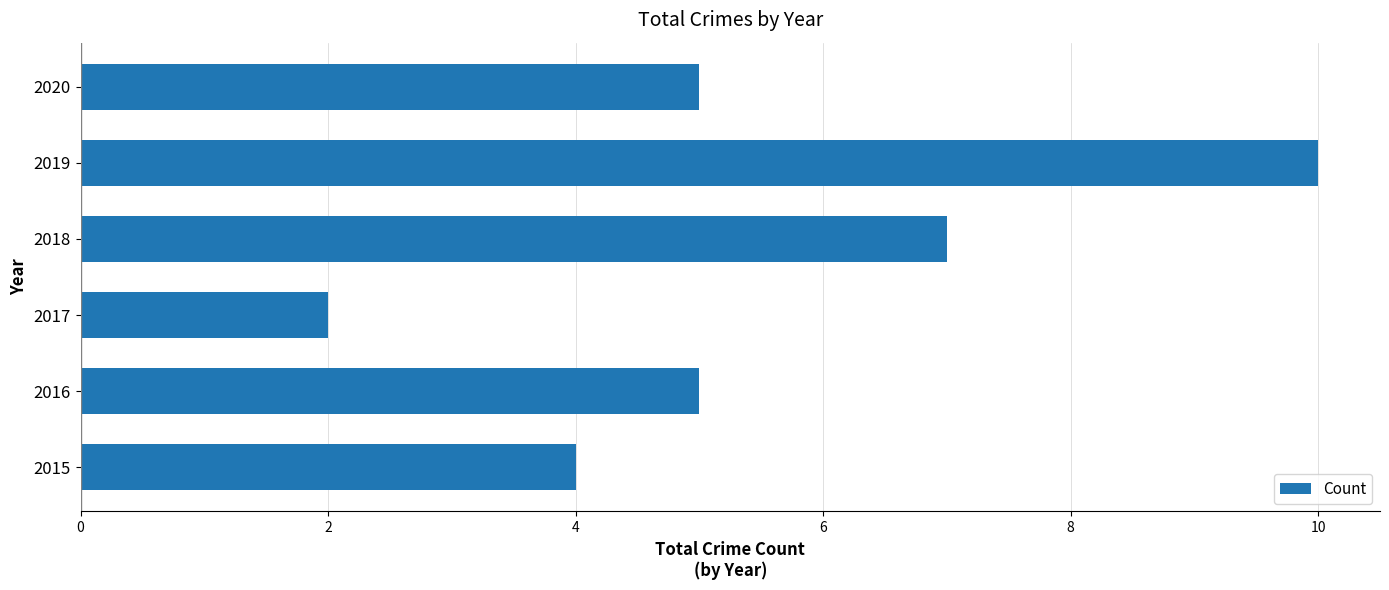

The chart shows a value of 2 at 2020. True or false?

False